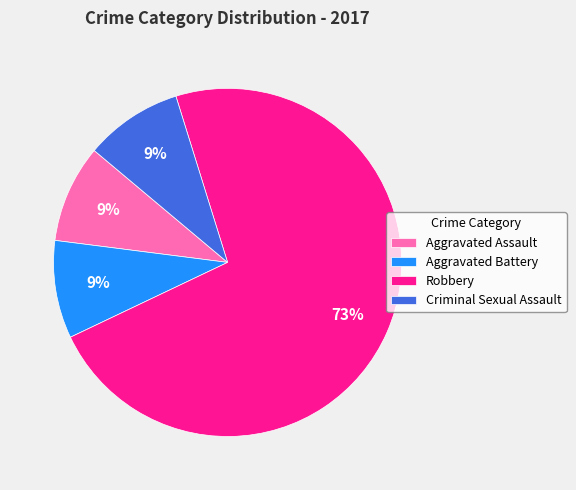

Between Criminal Sexual Assault and Robbery, which is larger?

Robbery